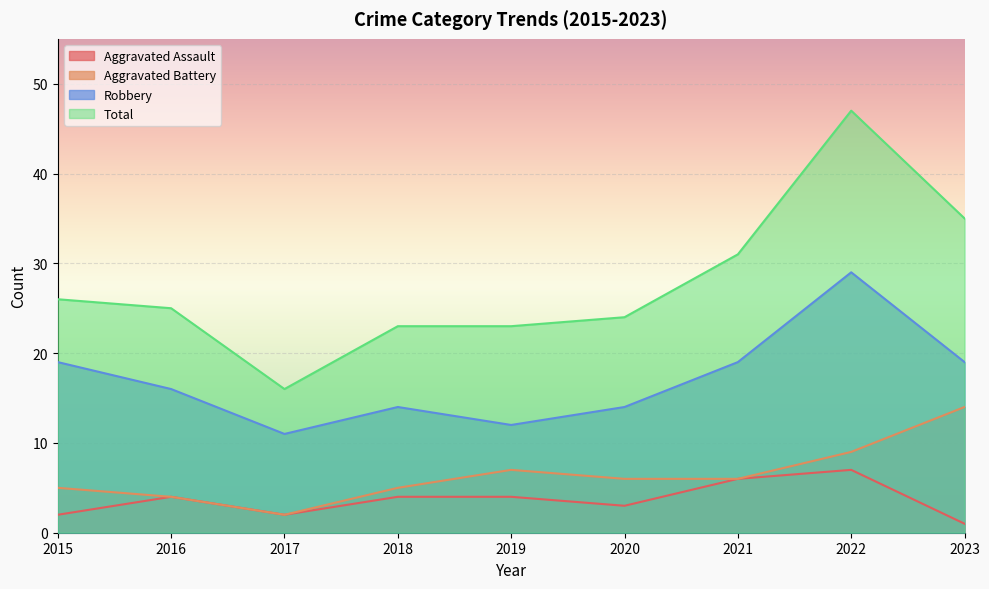

What is the sum of the Robbery values at 2018 and 2023?

33